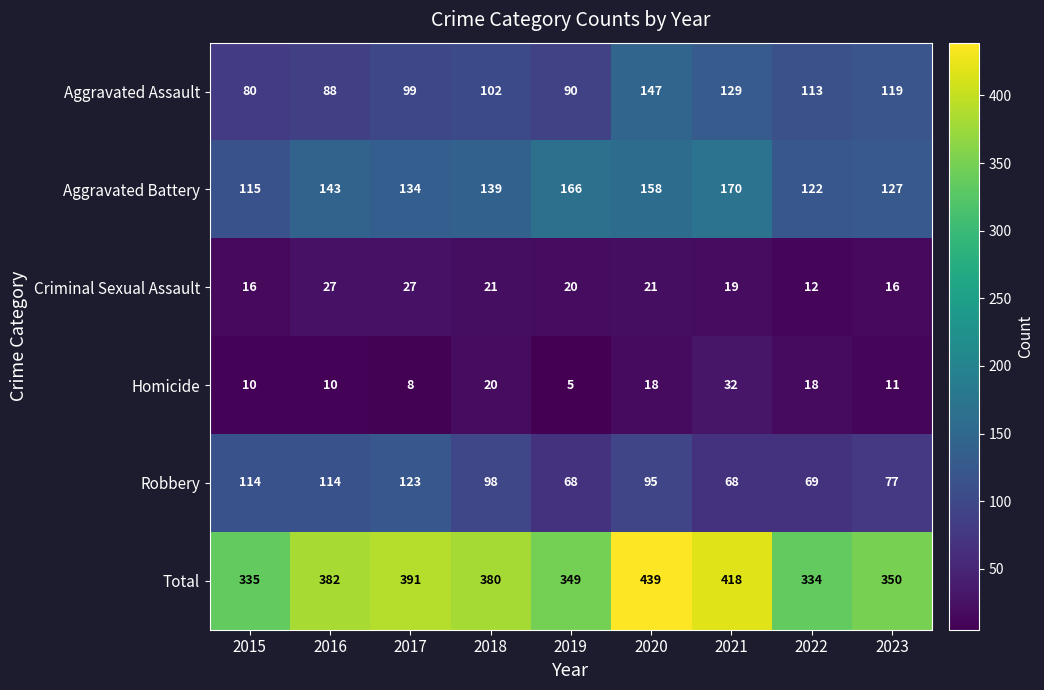

What is the difference between the Aggravated Assault values at 2019 and 2018?

12